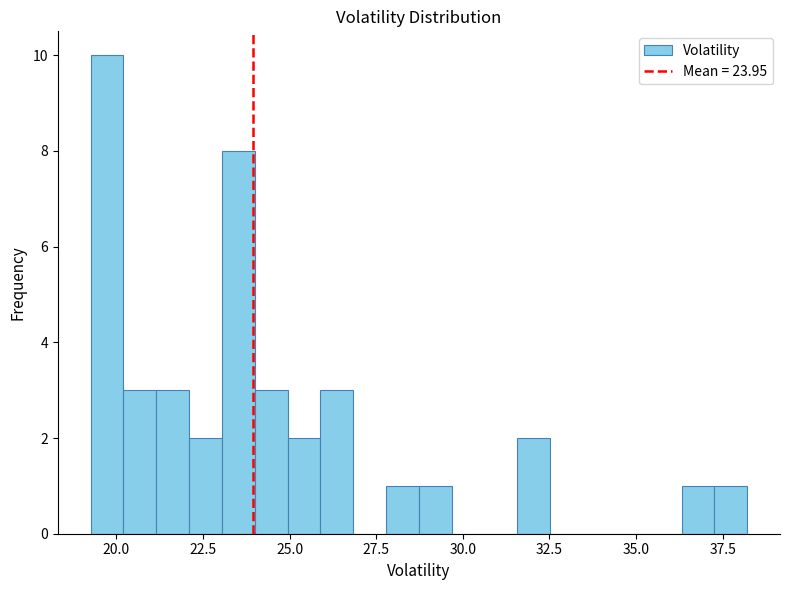

Read against the x-axis, roughly where is the centre of the tallest bar?

19.5